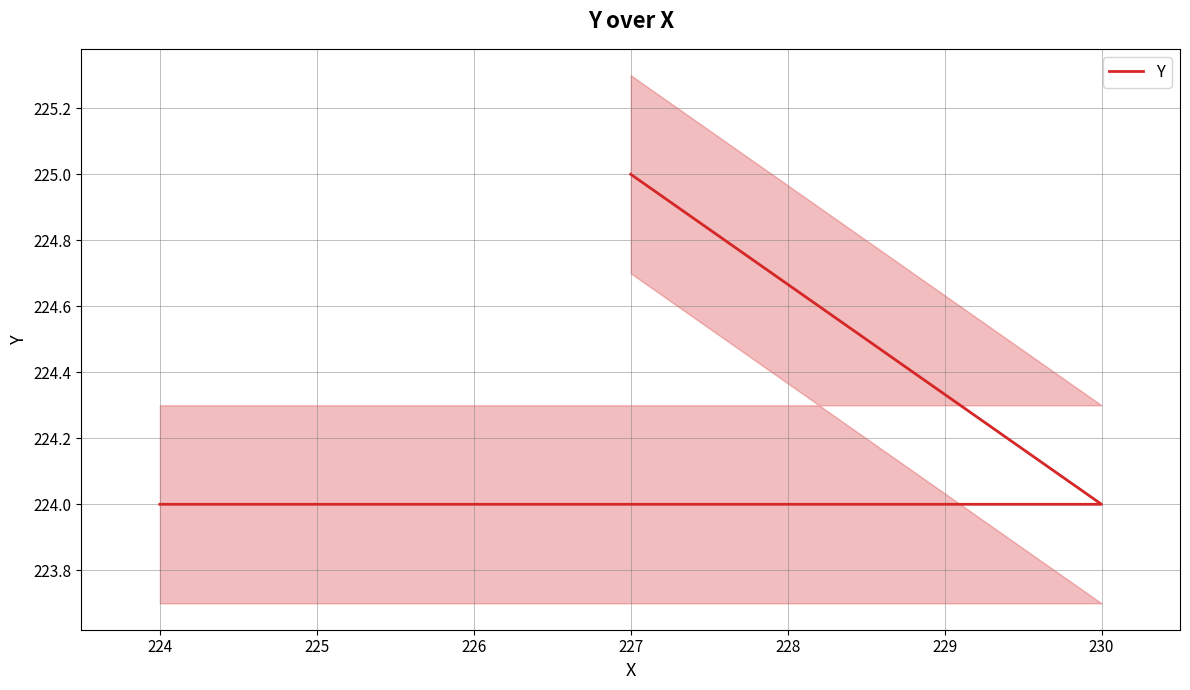

True or false: the data has more than 1 interior local peaks.

False